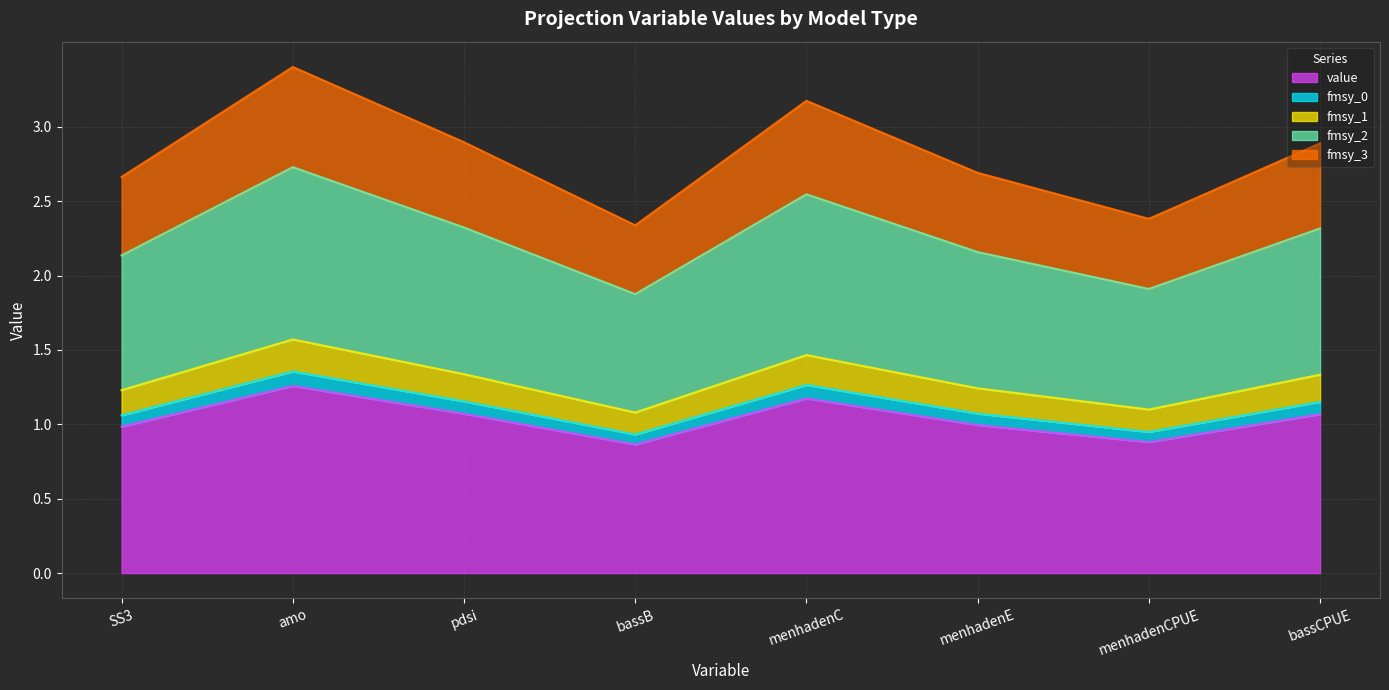

Rank the categories by value value from lowest to highest.

bassB, menhadenCPUE, SS3, menhadenE, bassCPUE, pdsi, menhadenC, amo